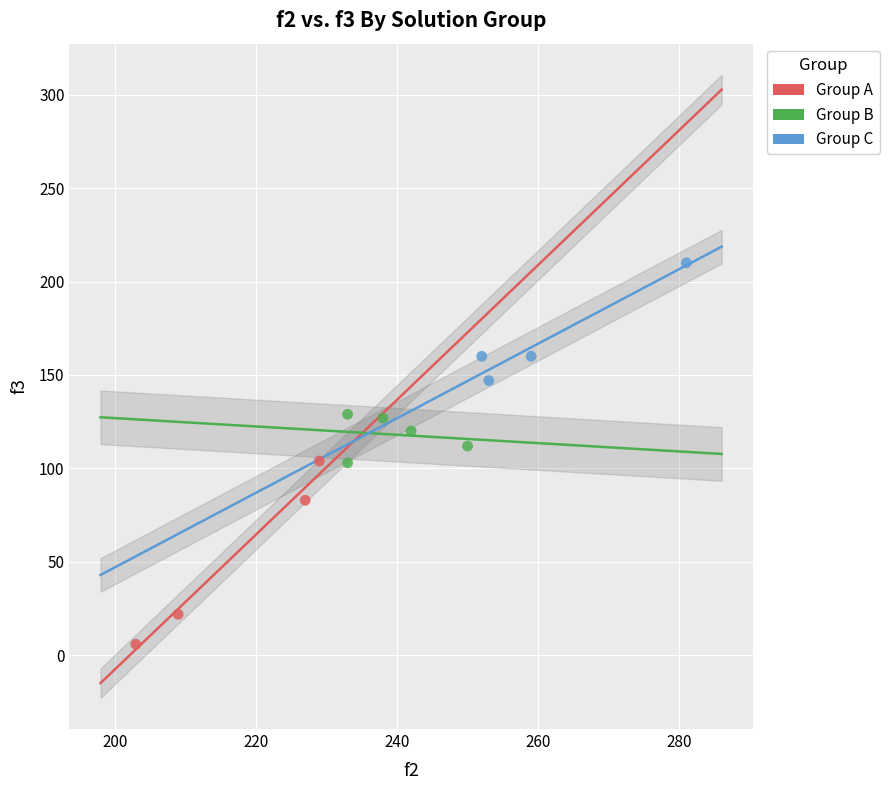

Which series has the largest Y range (max minus min)?

Group A